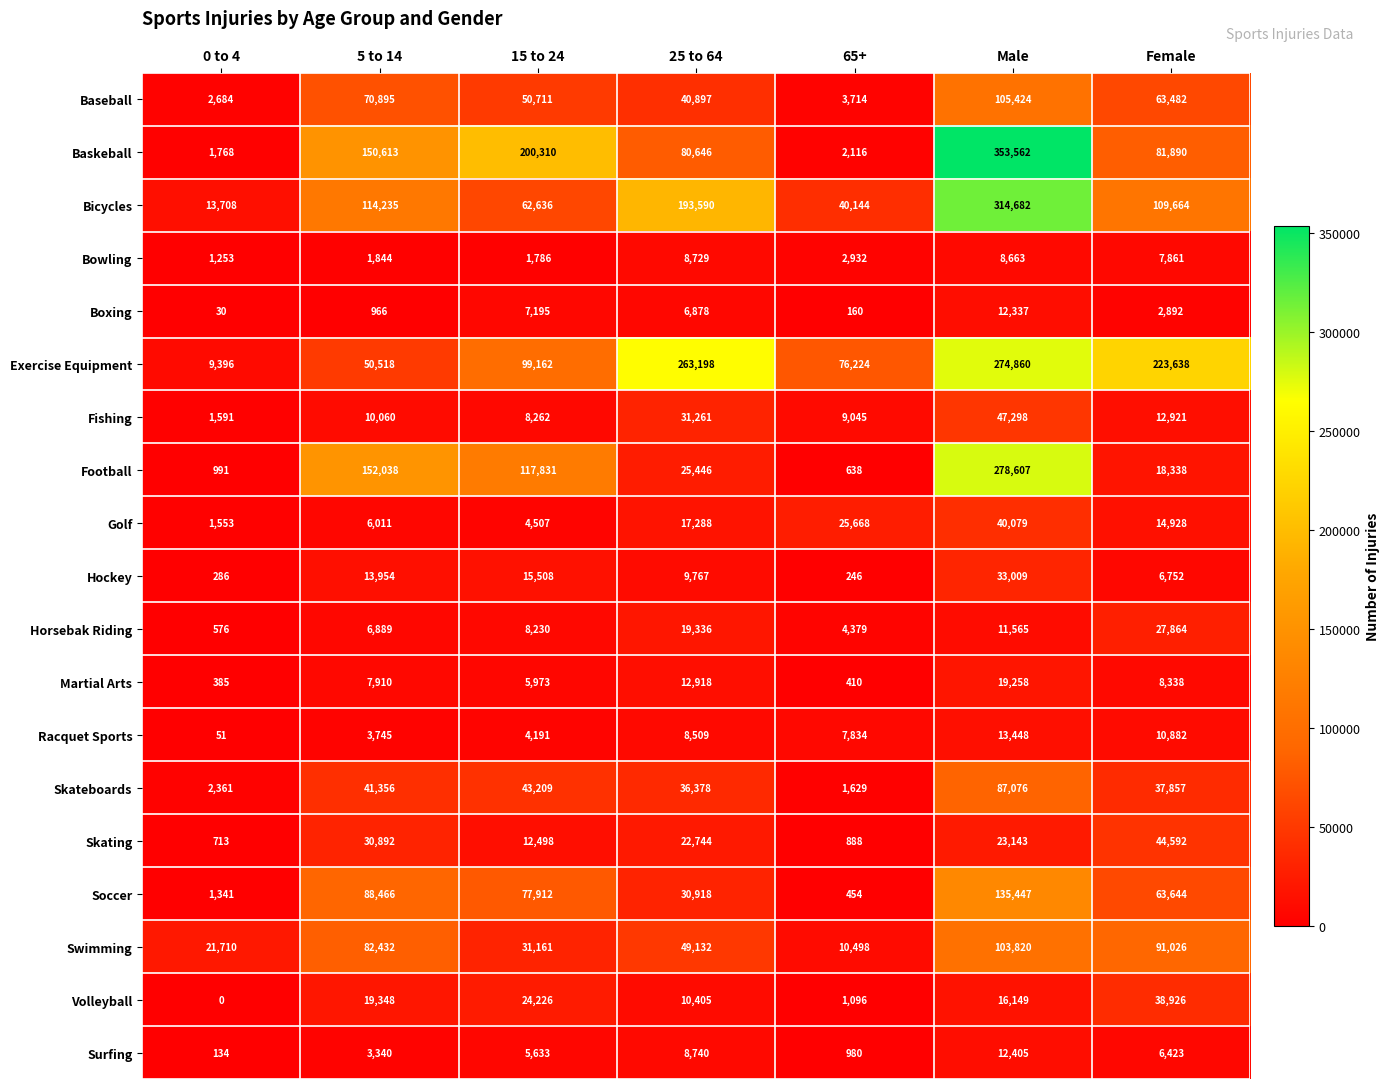

What is the difference between the maximum and second lowest values in the Surfing series?

11425